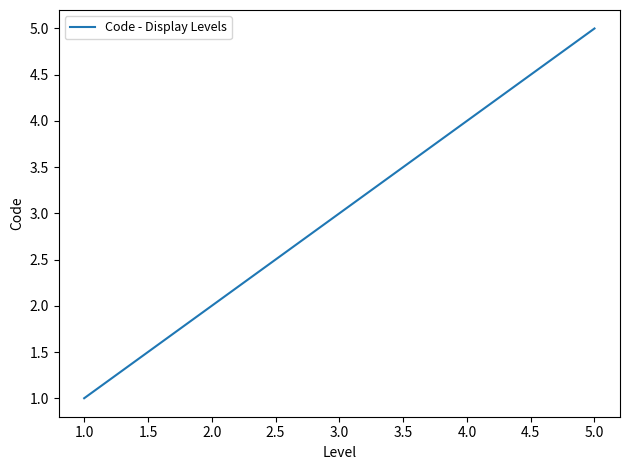

What is the change in value from 1.0 to 3.0?

+2